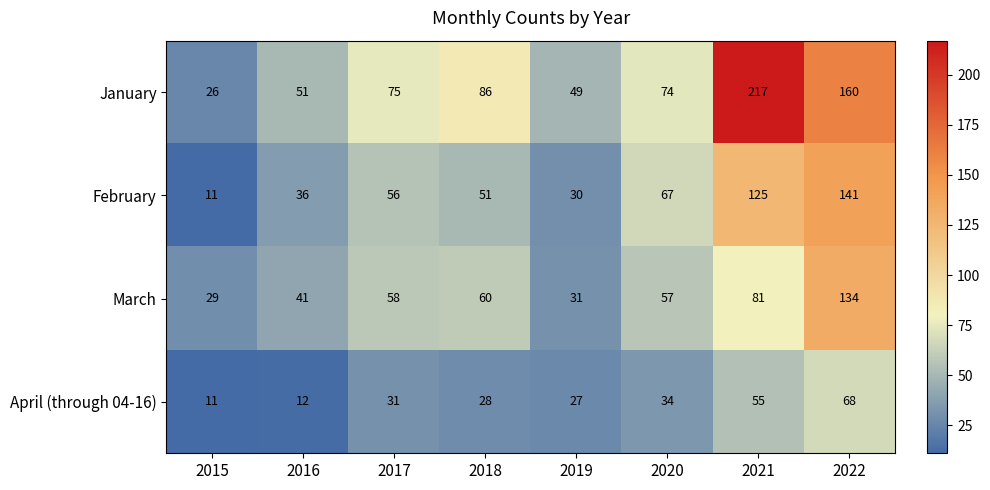

At how many categories does at least one series exceed 176?

1